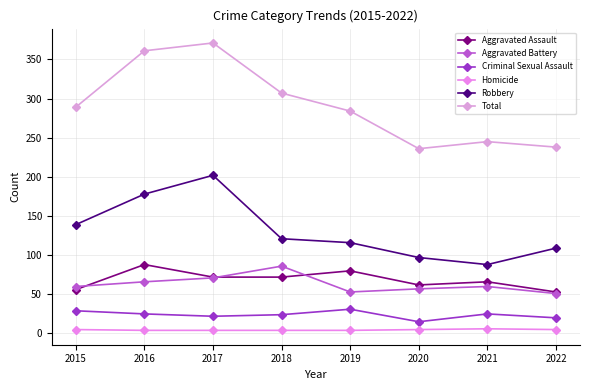

True or false: Criminal Sexual Assault and Aggravated Assault cross at least once.

False